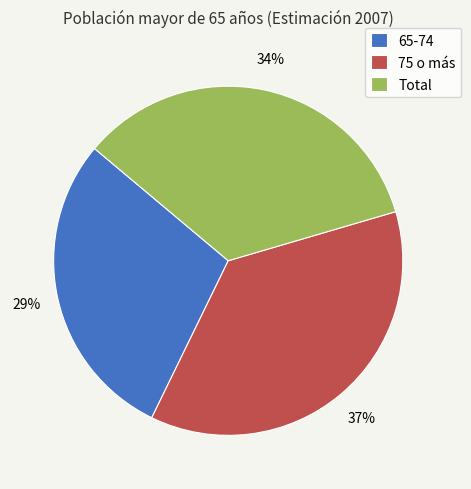

Is there a majority slice in this chart?

No